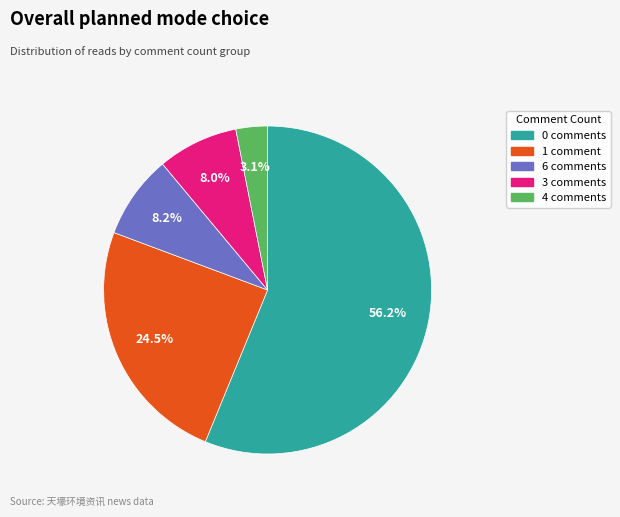

Does any single category account for the majority?

Yes